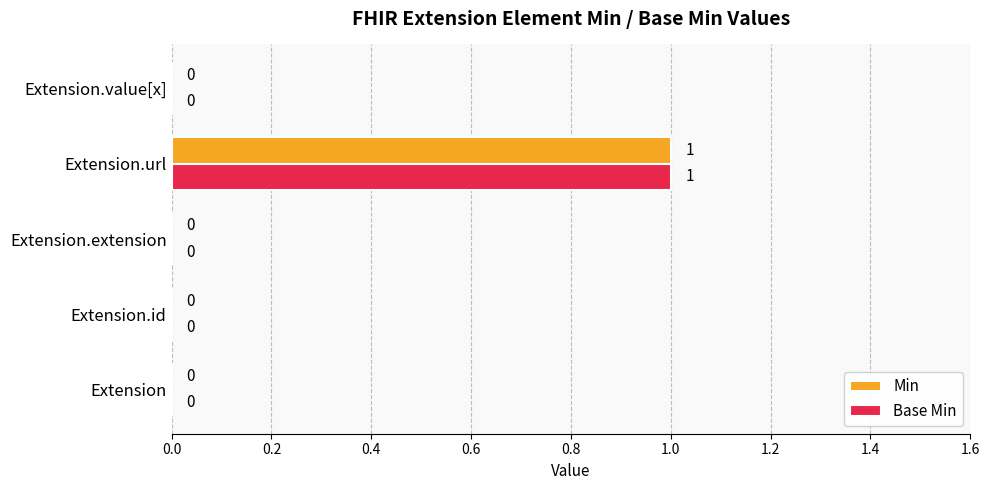

Is it true that Min equals 0 at Extension?

True